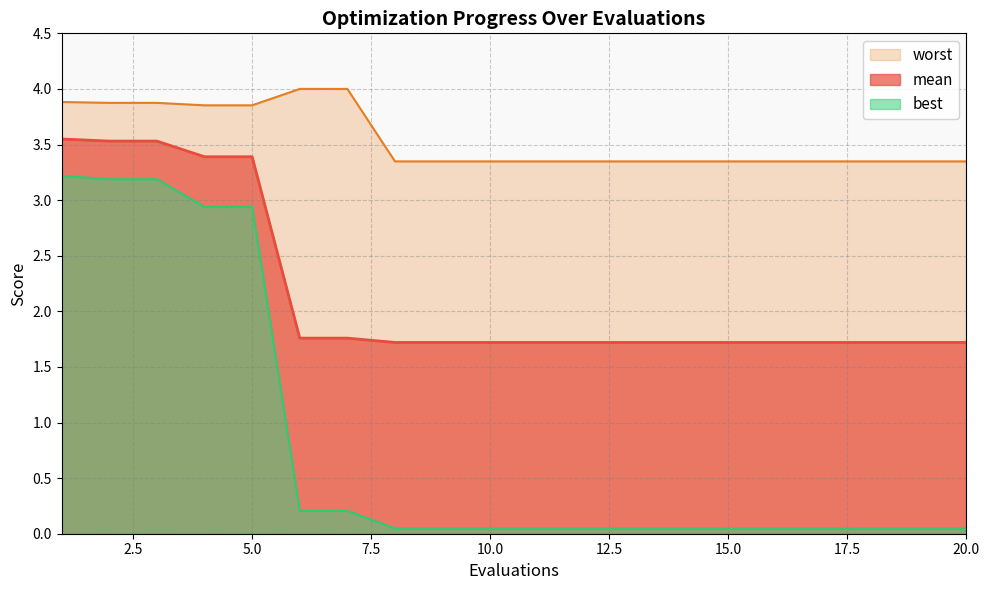

What is the difference between the second highest and second lowest values in the mean series?

1.8